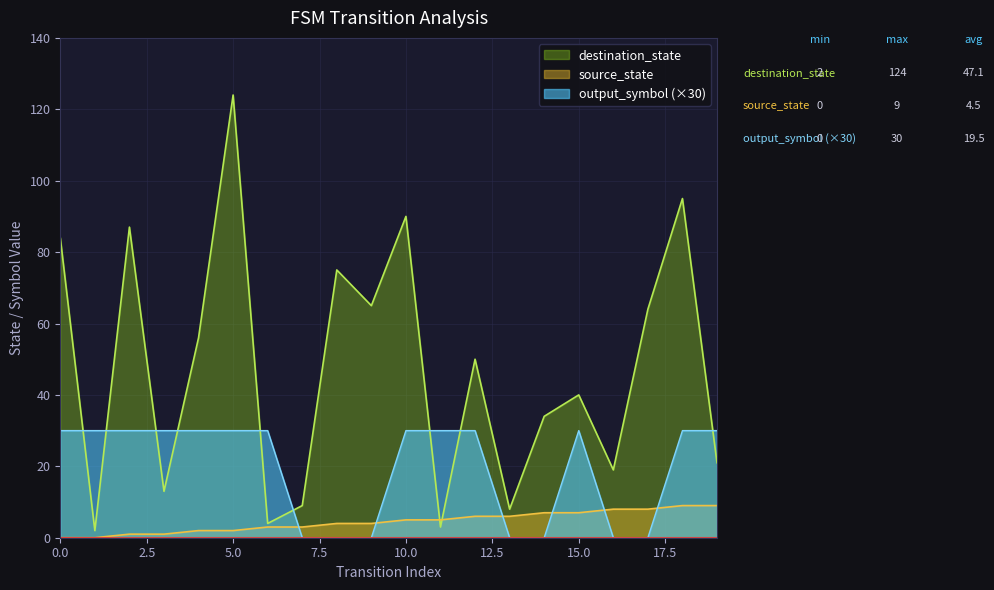

Count the number of data series in this chart.

3